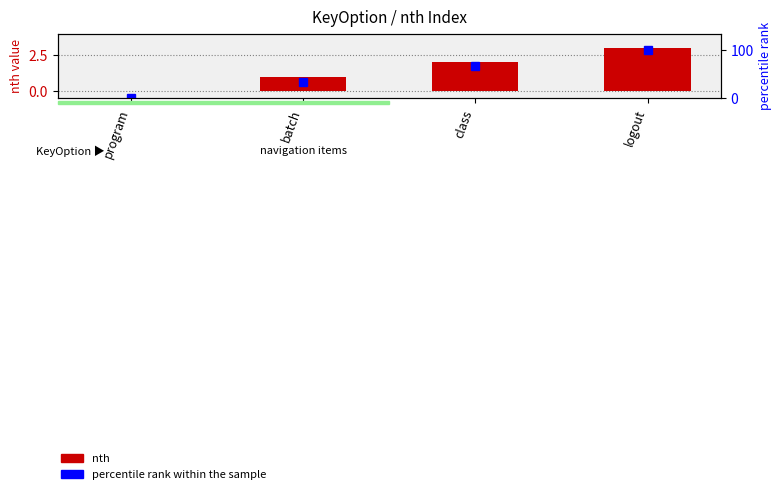

Reading left to right, what are all the values shown in this chart?

nth: 0.0	1.0	2.0	3.0
percentile rank within the sample: 0.0	33.3	66.7	100.0